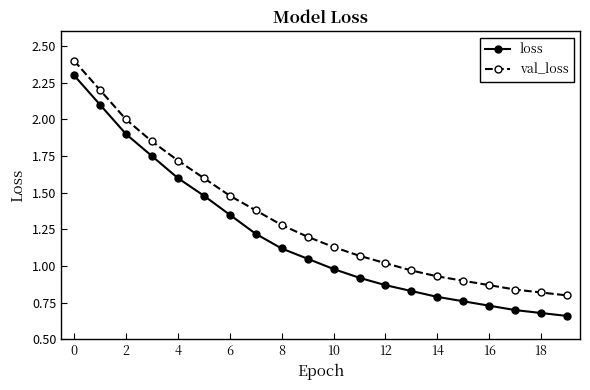

How many categories are shown in the chart?

20